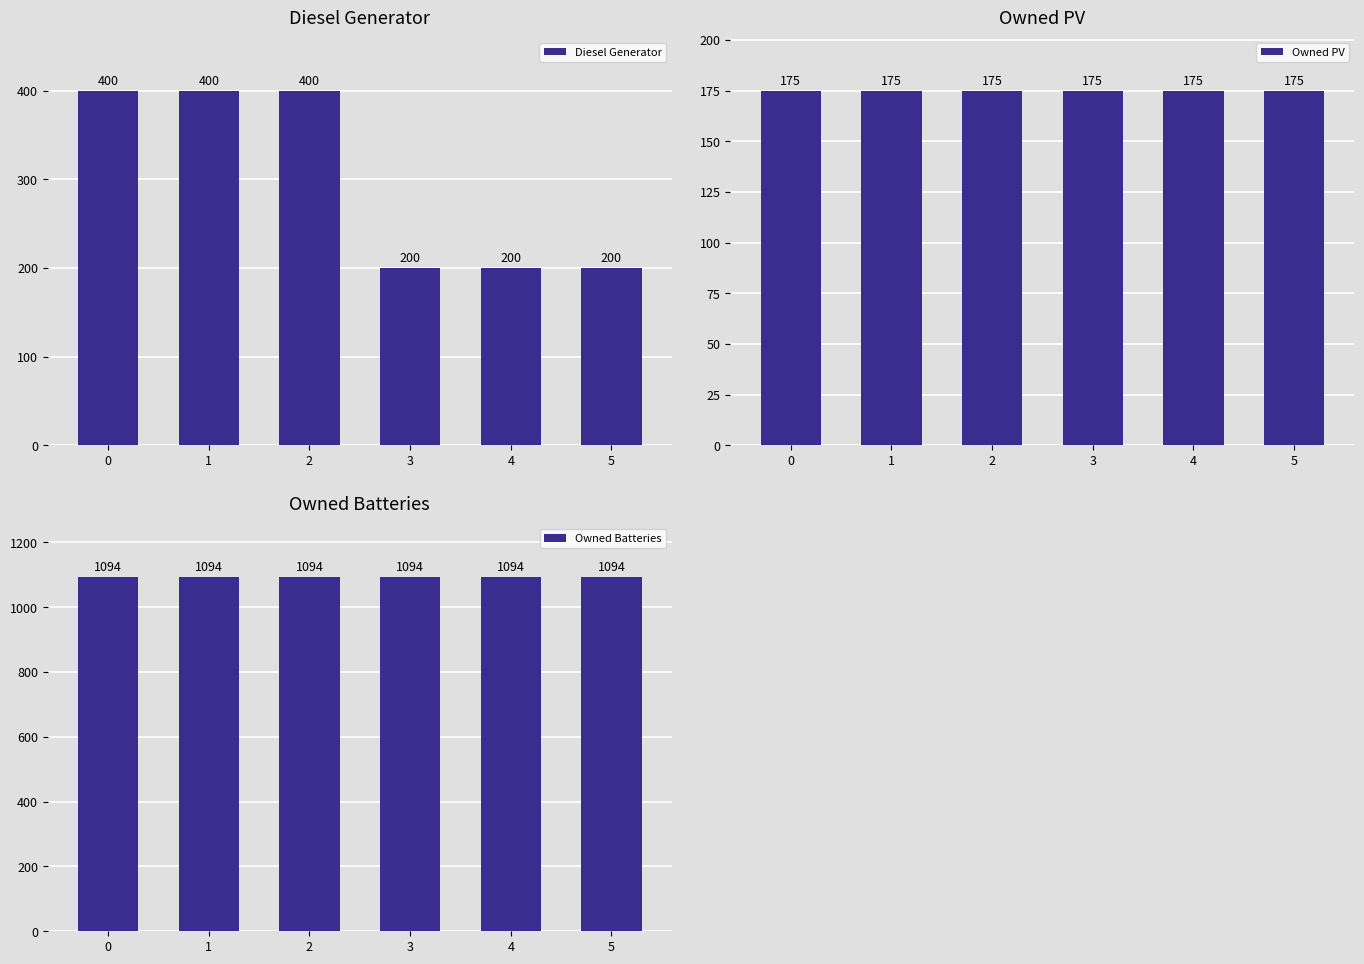

What is the spread (max minus min) of values at 1?

919